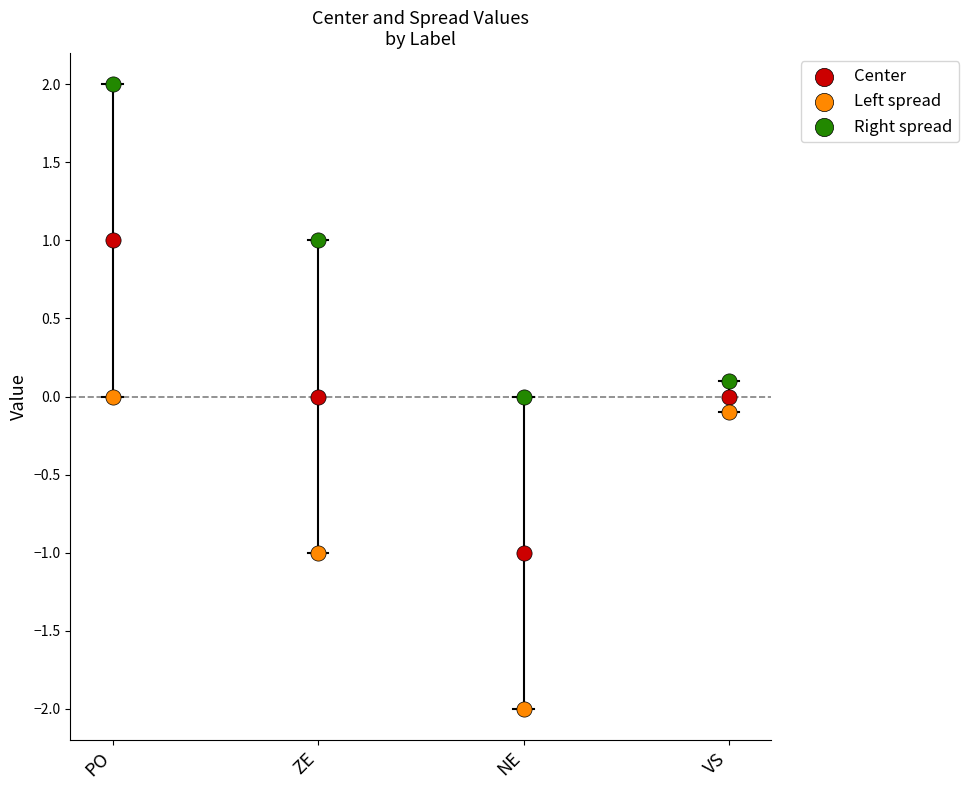

Which series reaches the maximum Y coordinate?

Right spread